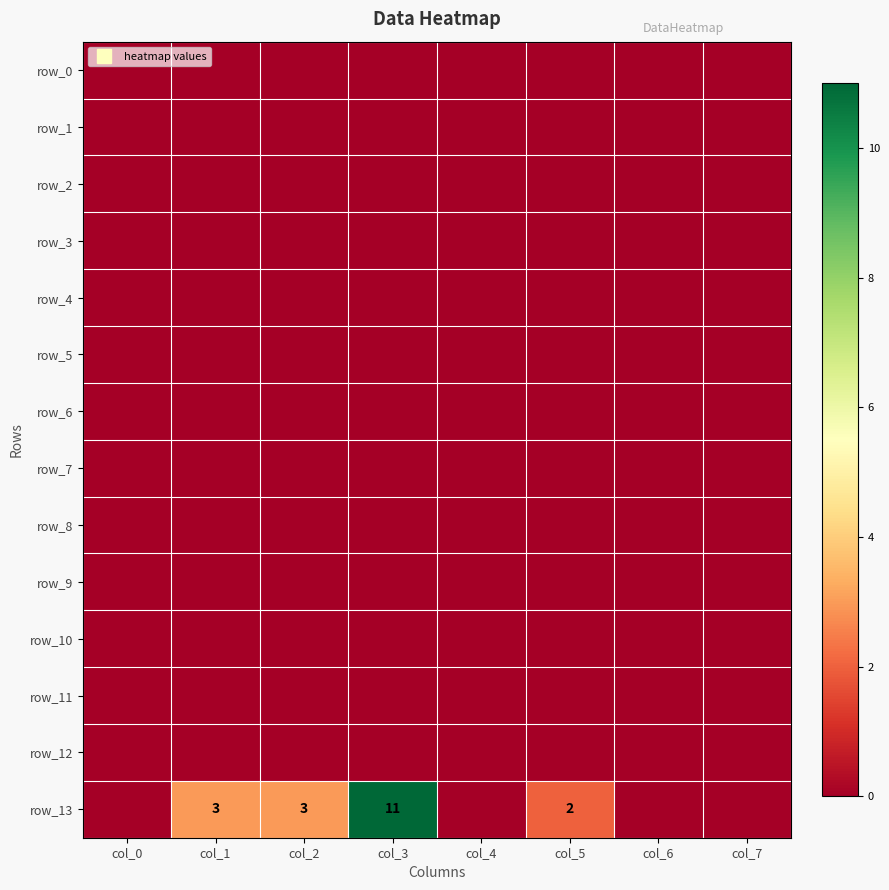

True or false: row_0 has a value of 0 at col_6.

True